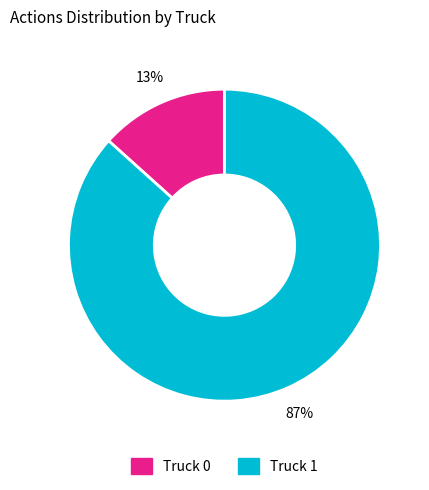

What is the largest slice in the pie chart?

Truck 1